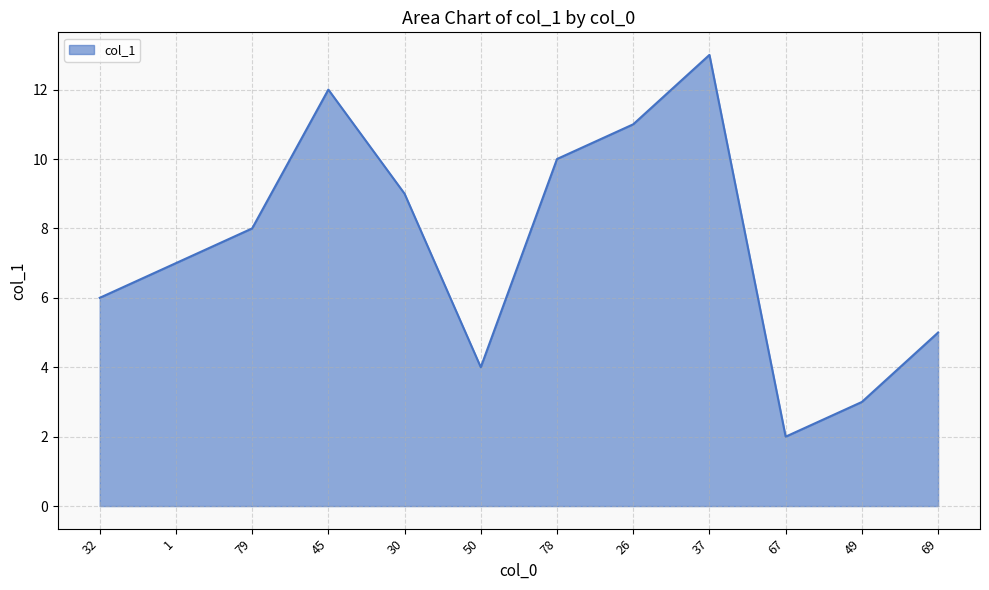

Reading left to right, list all the values displayed in this chart.

6.0	7.0	8.0	12.0	9.0	4.0	10.0	11.0	13.0	2.0	3.0	5.0